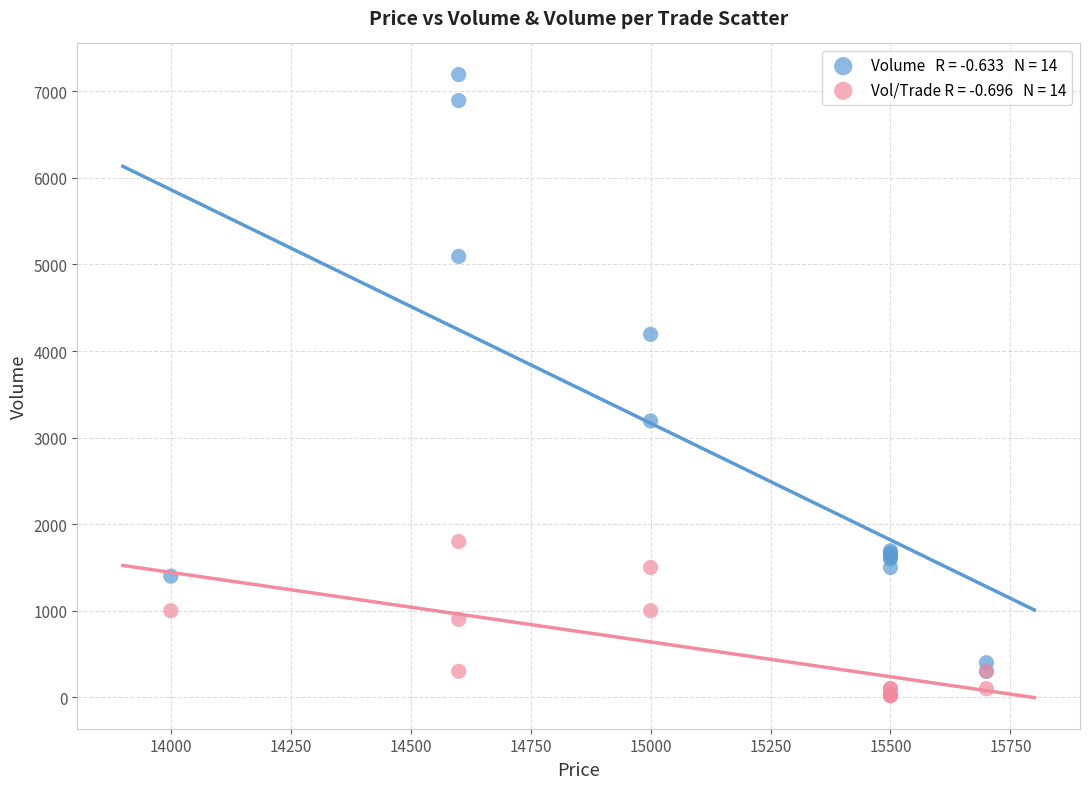

Across all series, what Y value is closest to 3606?

3193